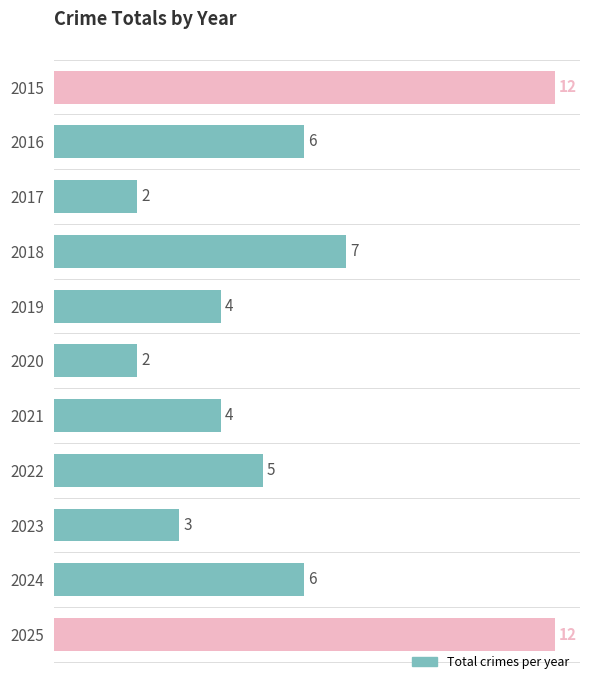

True or false: the data shows 3 at 2016.

False